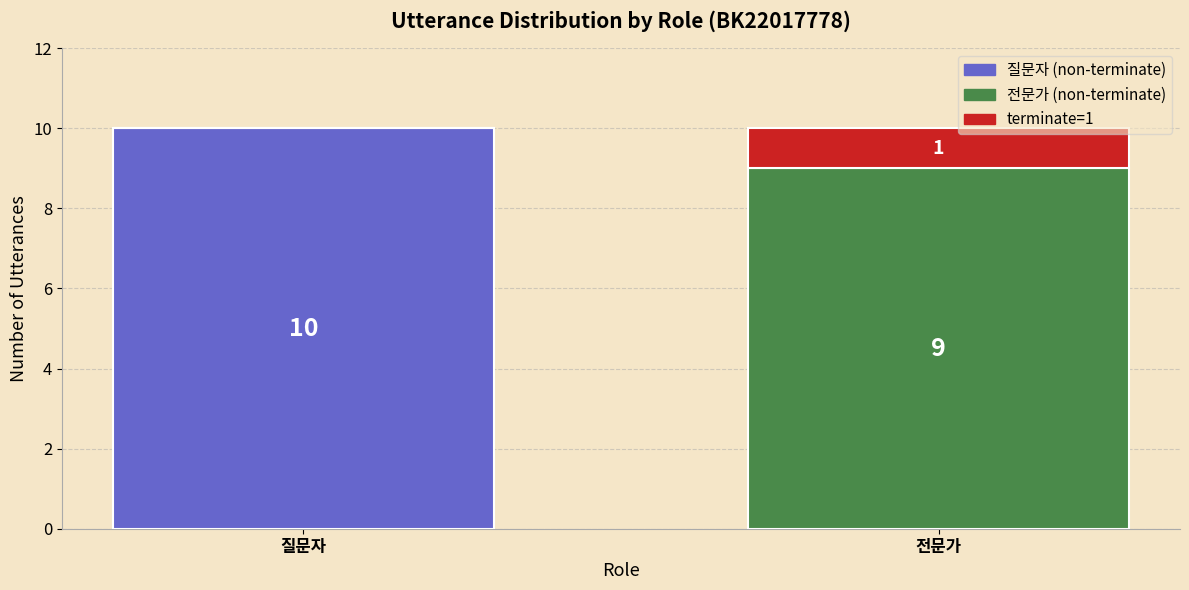

What is the total value across all series at 전문가?

10